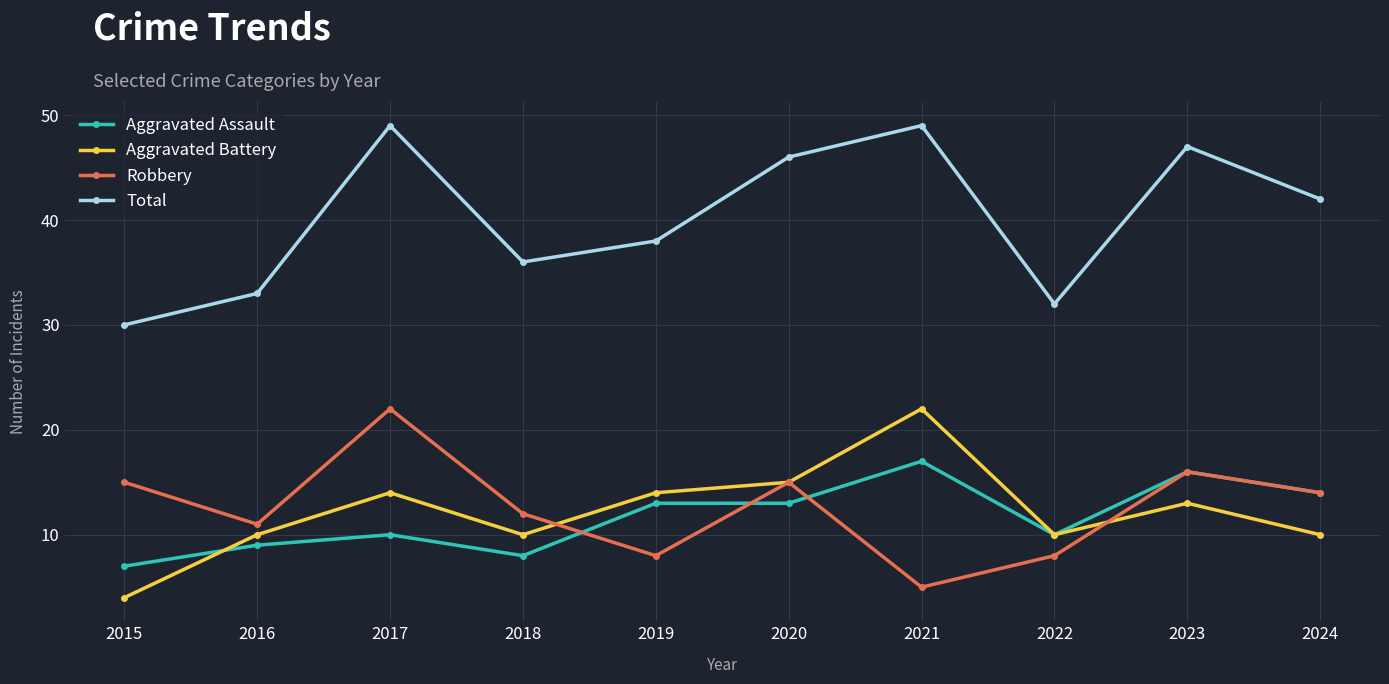

What is the maximum value for Aggravated Assault?

17